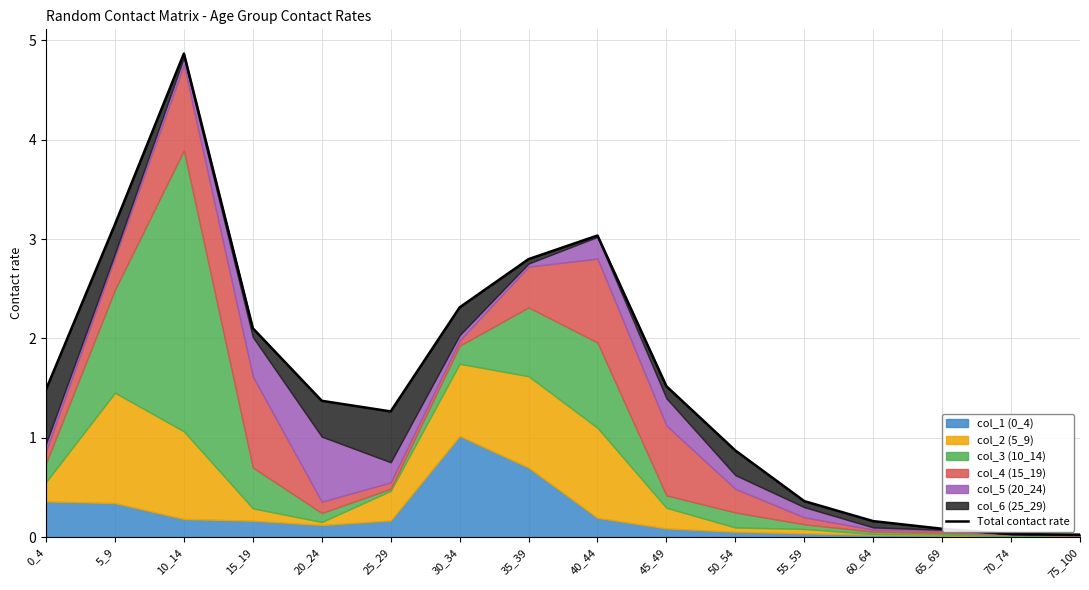

What is the sum of the values at 35_39 and 60_64?

3.0